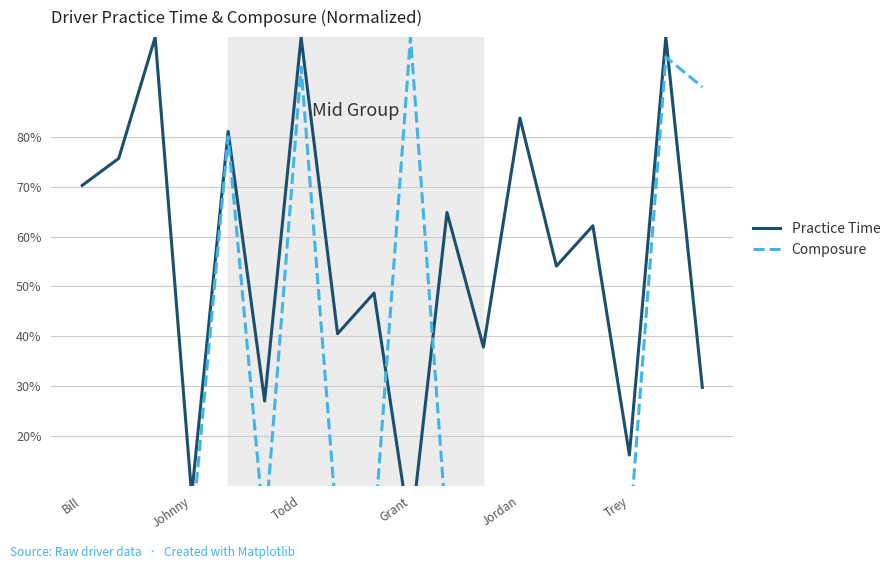

What is the difference between the maximum and minimum values in the Composure series?

1.0